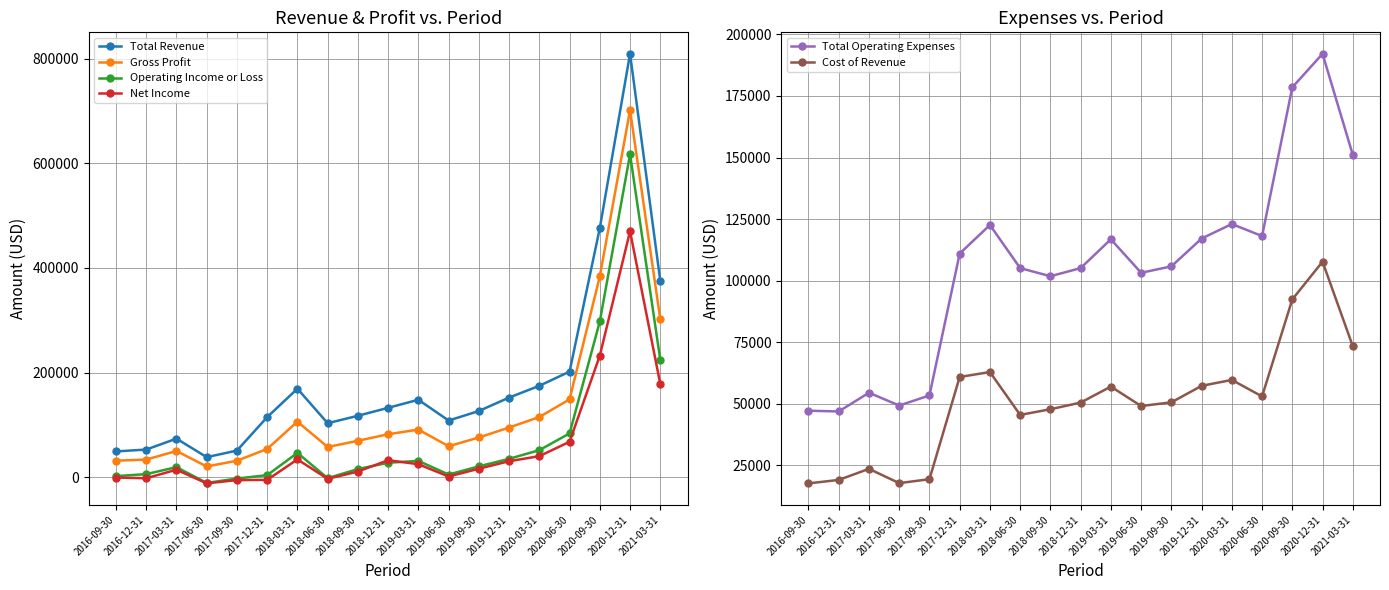

At 2019-09-30, list the series in order from largest to smallest.

Total Revenue, Total Operating Expenses, Gross Profit, Cost of Revenue, Operating Income or Loss, Net Income